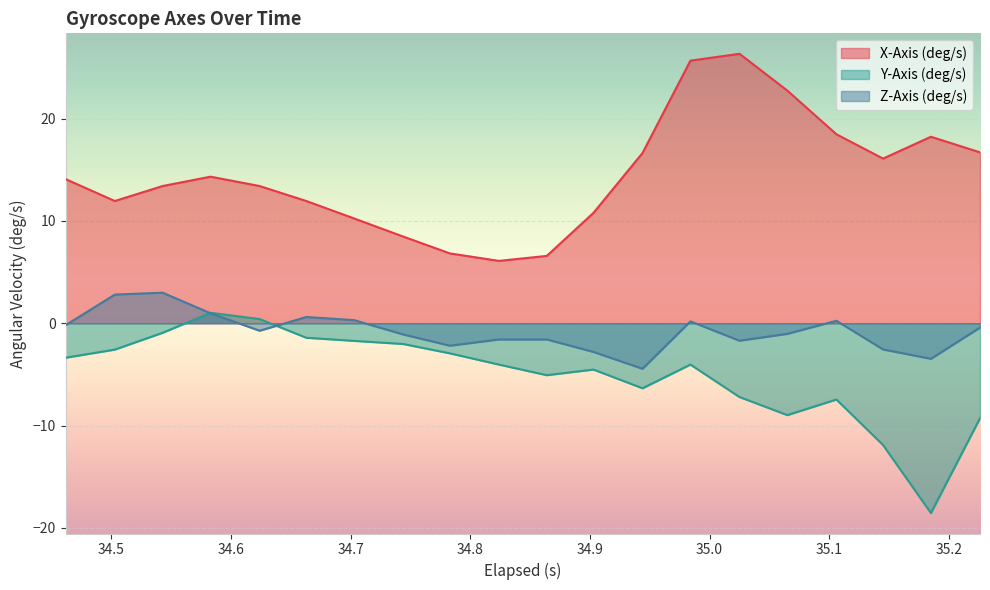

At which label does Z-Axis (deg/s) reach its peak?

34.543